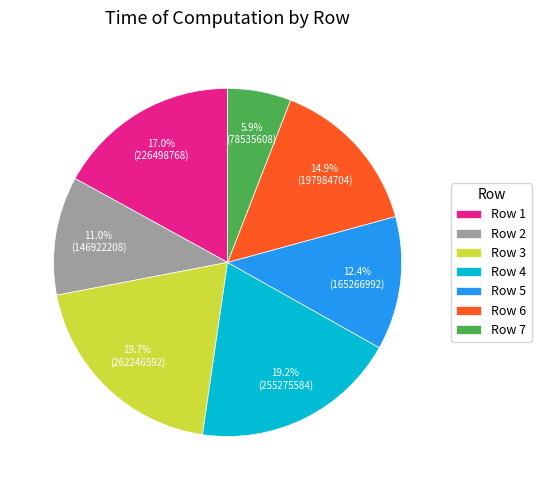

What percentage is NOT represented by Row 4?

80.8%